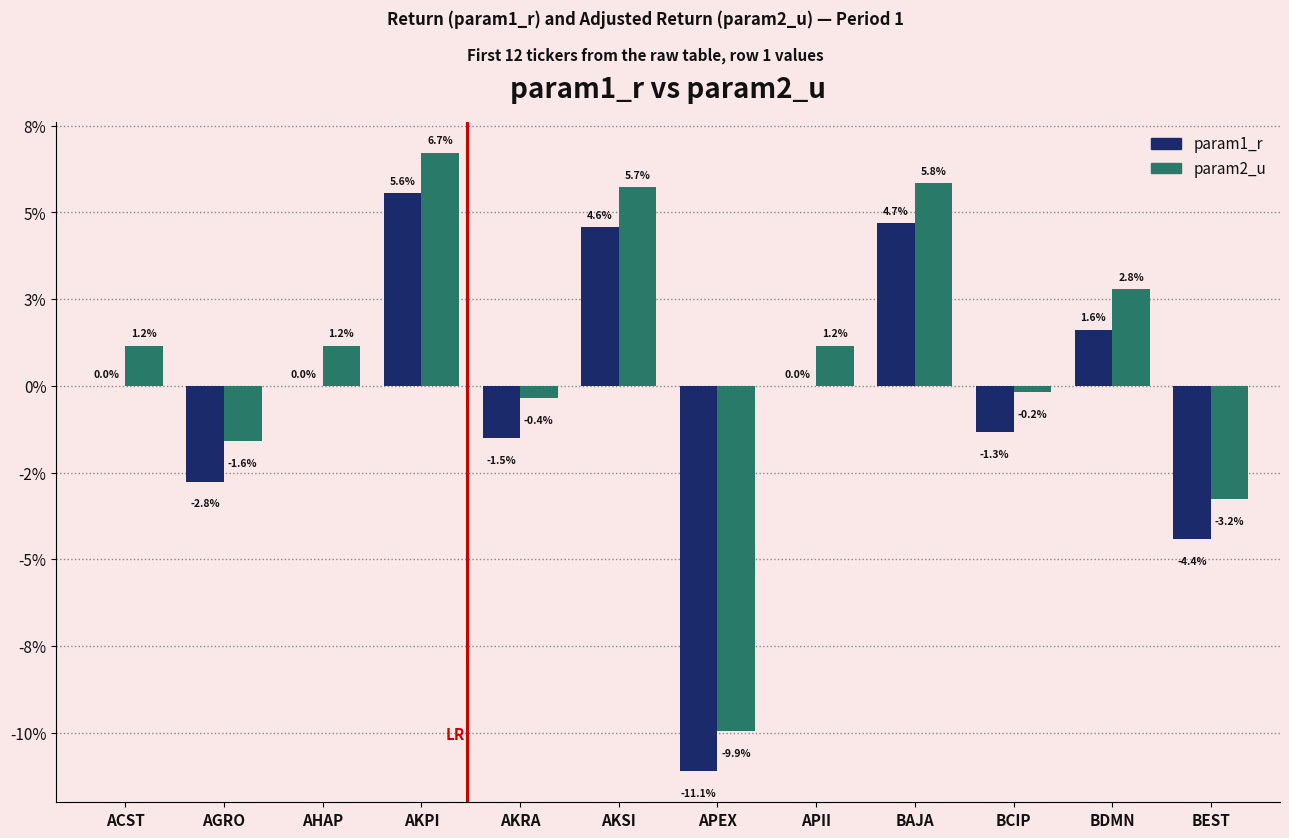

List the series in order of their overall mean, highest first.

param2_u, param1_r